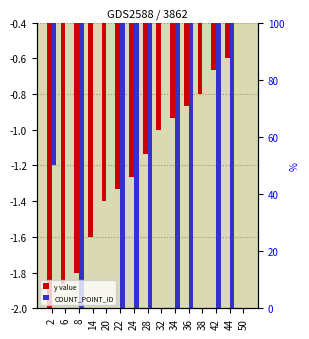

What is the greatest value displayed?

-0.4